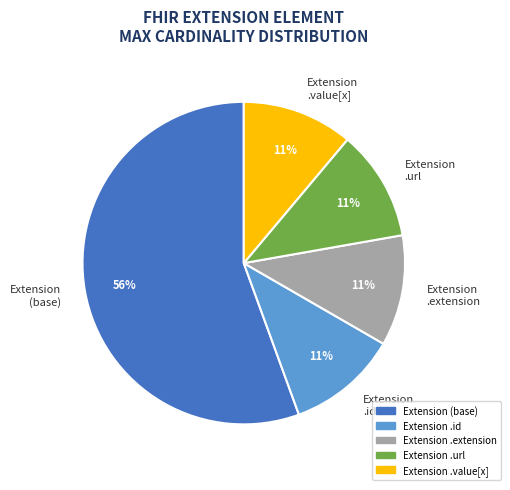

To the nearest percent, what portion does Extension (base) represent?

56%